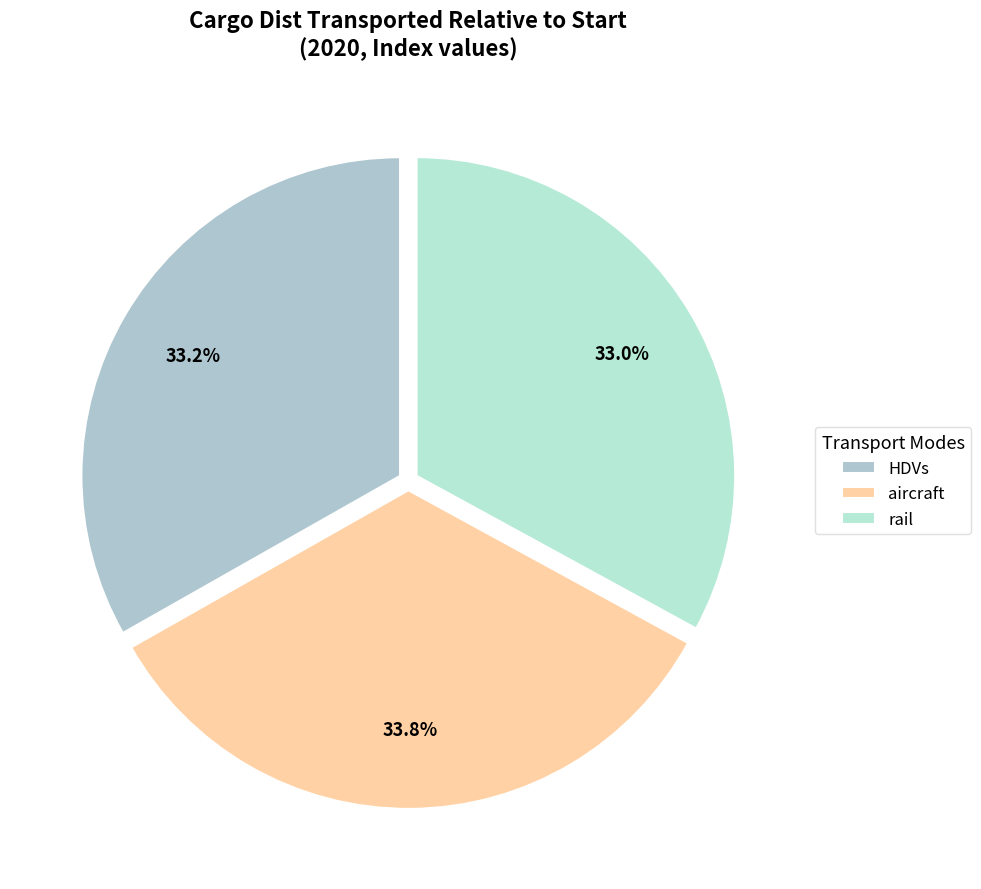

Is there a majority slice in this chart?

No